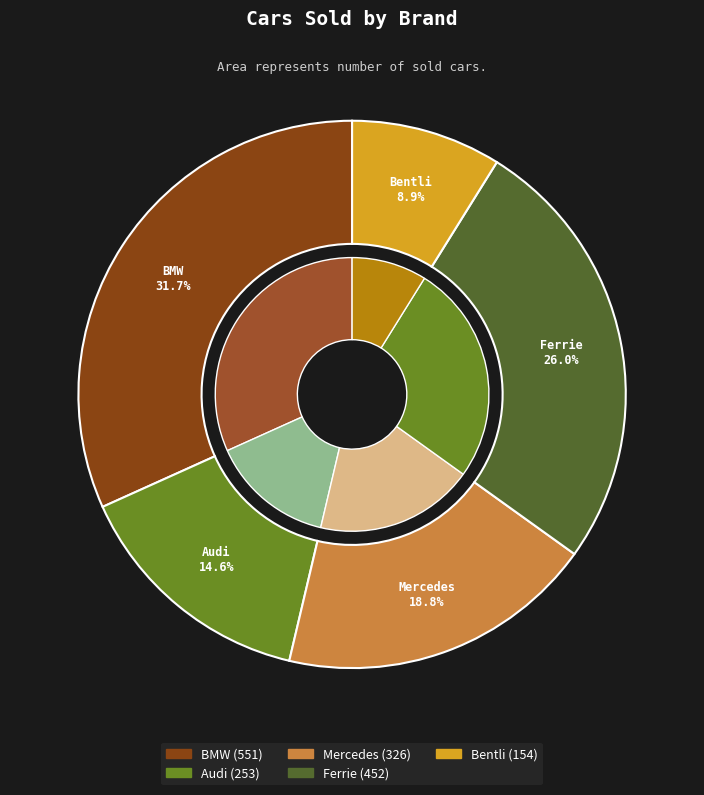

True or false: Bentli accounts for 15% of the total.

False